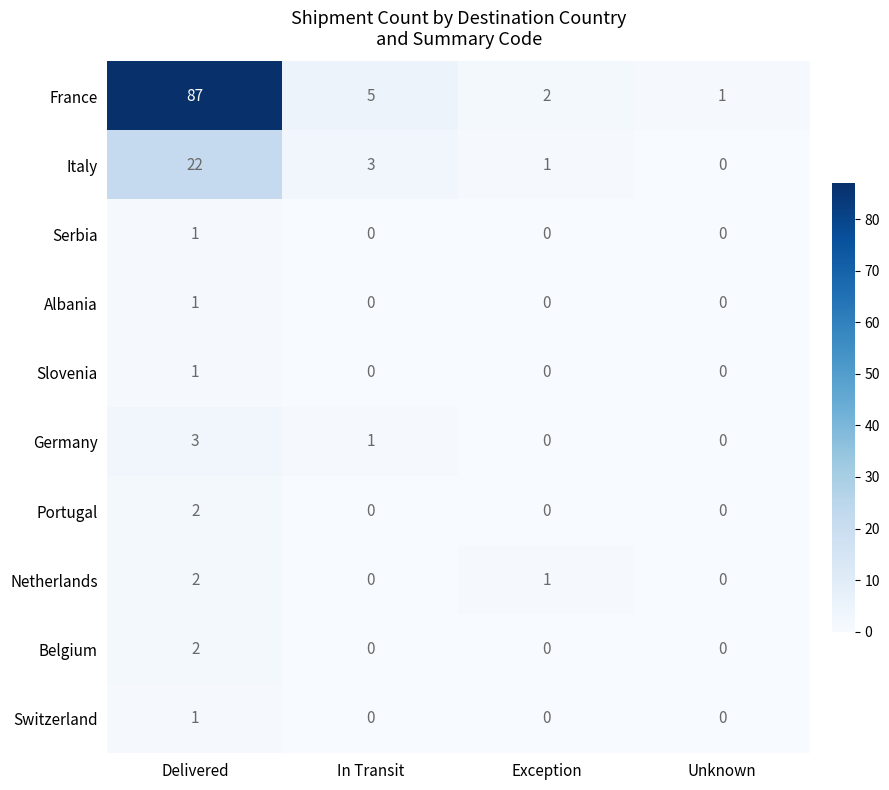

Which series has the widest spread of values?

France